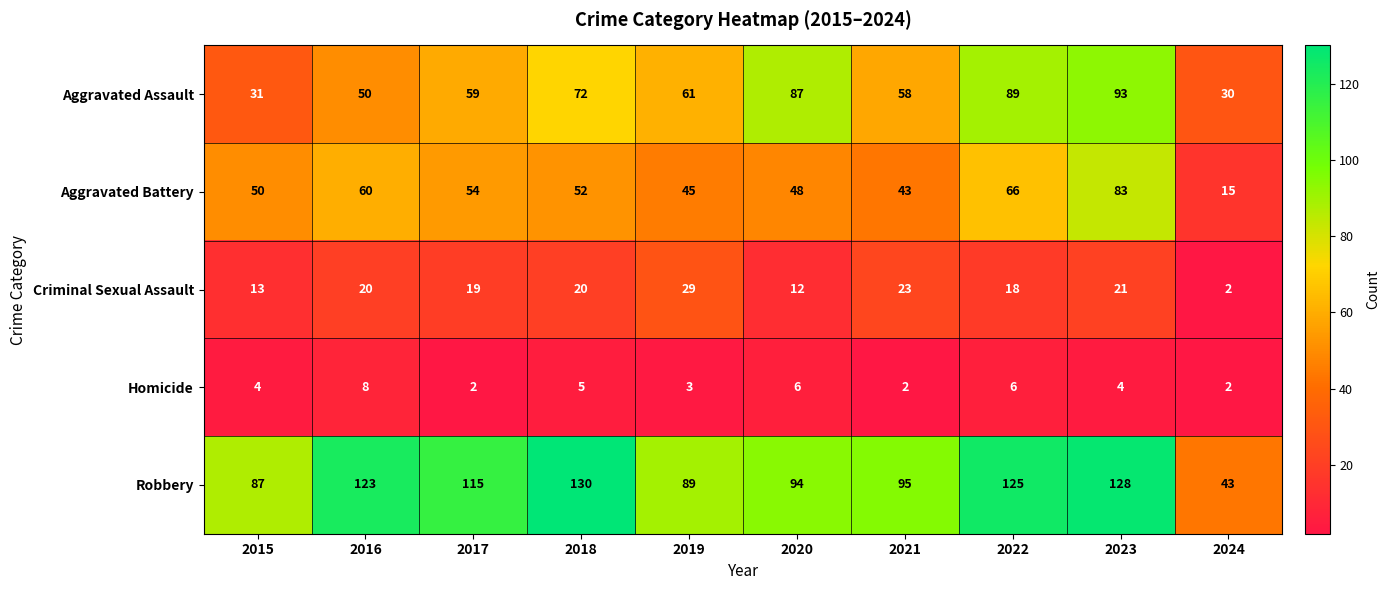

At how many categories does at least one series exceed 48?

9